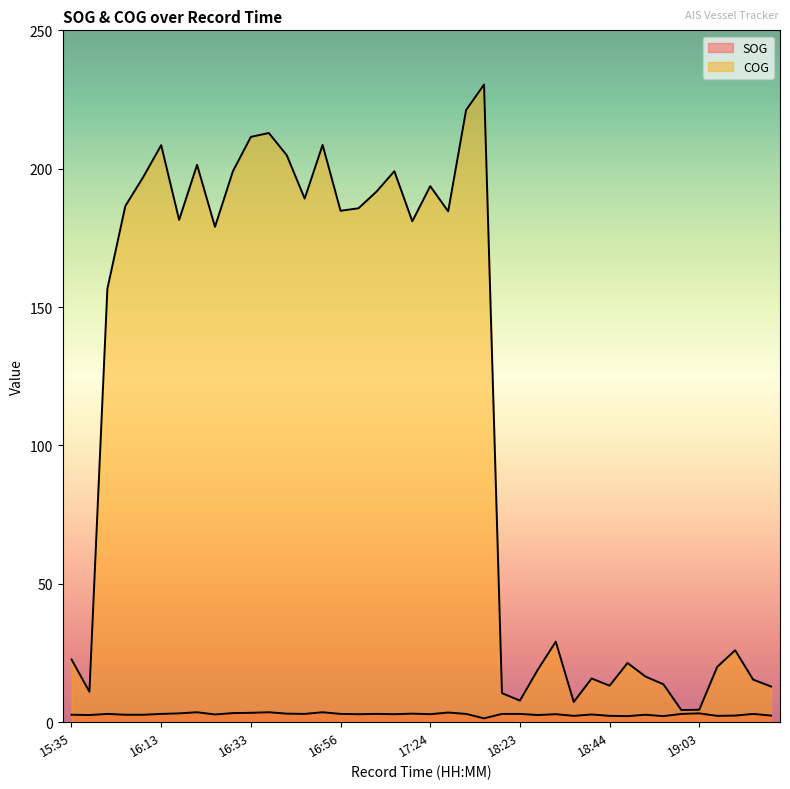

Which category has the highest value in the COG series?

17:48